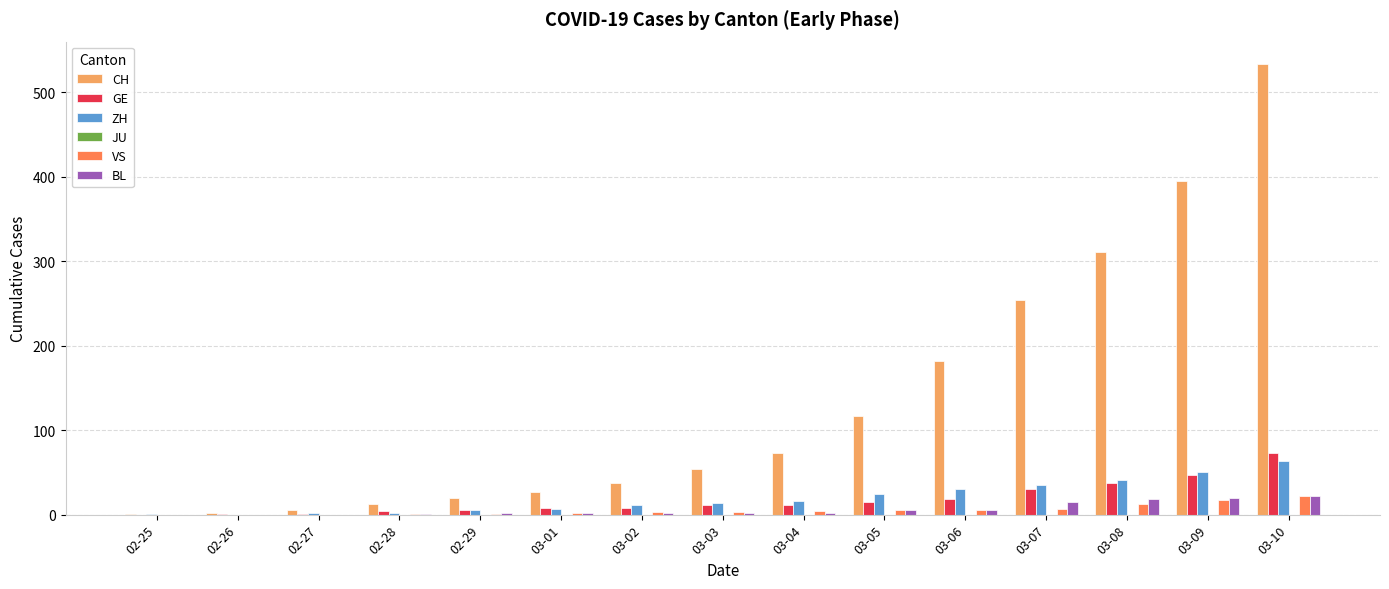

True or false: GE has a value of 6 at 02-29.

True